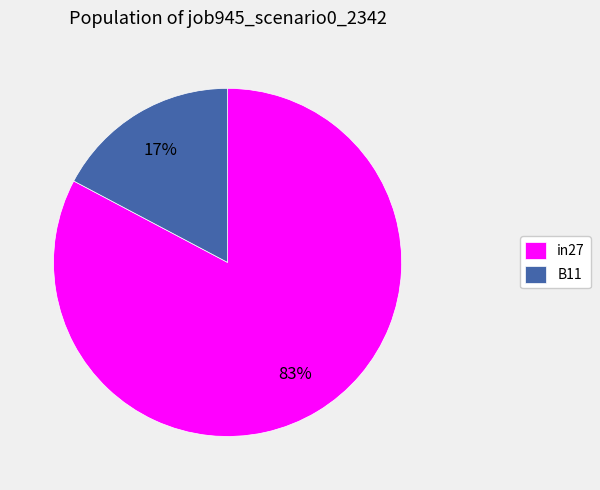

True or false: in27 accounts for 94% of the total.

False